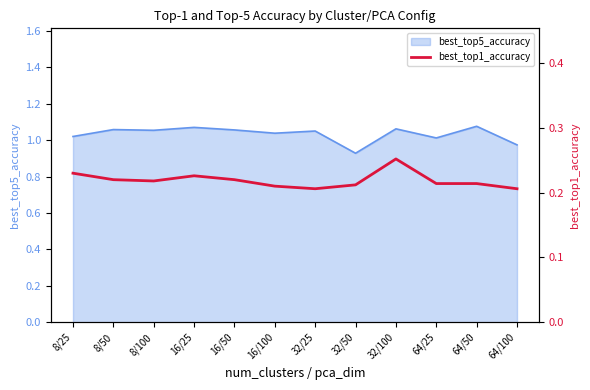

Which category has the lowest value in the best_top5_accuracy series?

32/50